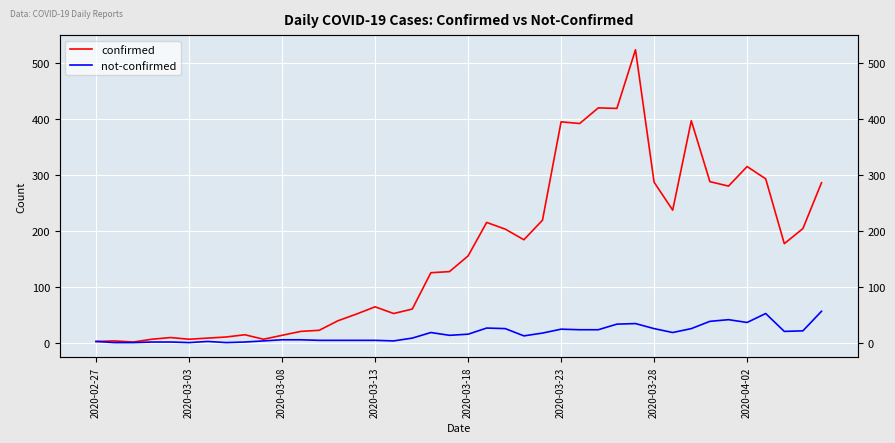

Which series has the largest total across all categories?

confirmed